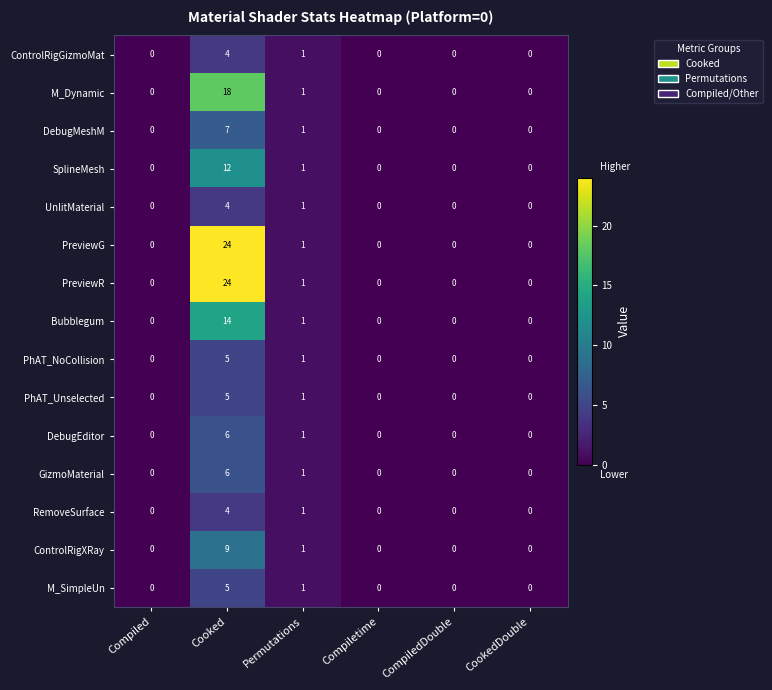

What is the difference between the maximum and minimum values in the RemoveSurface series?

4